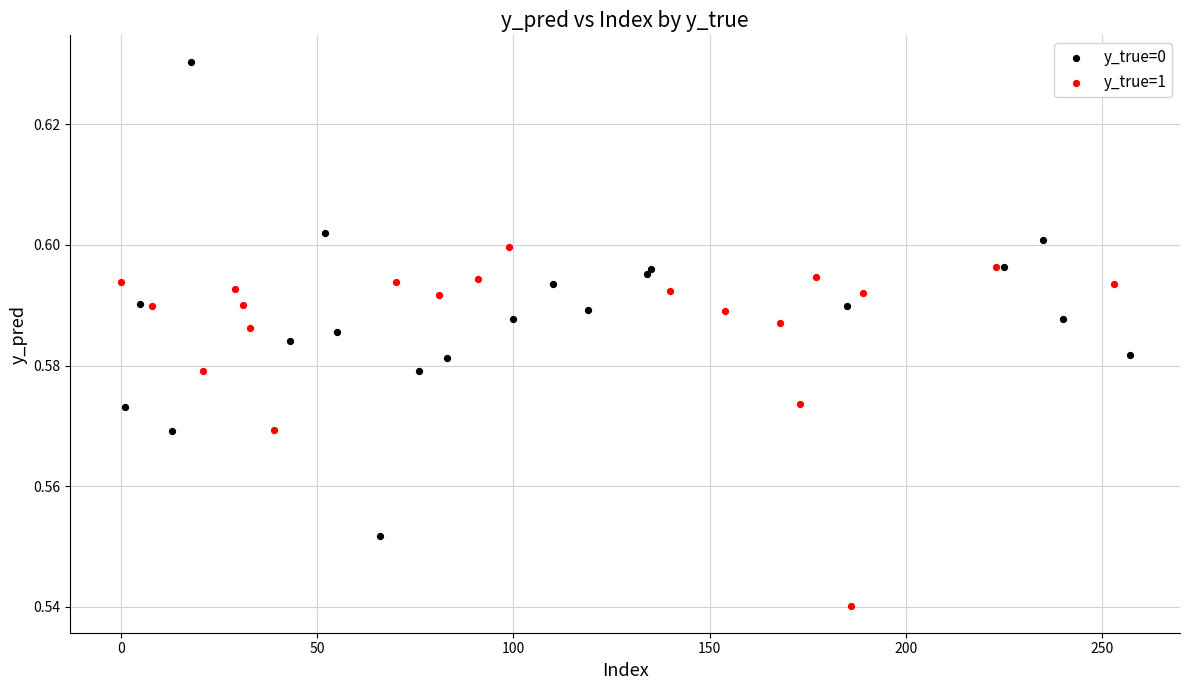

Which series has the largest Y range (max minus min)?

y_true=0